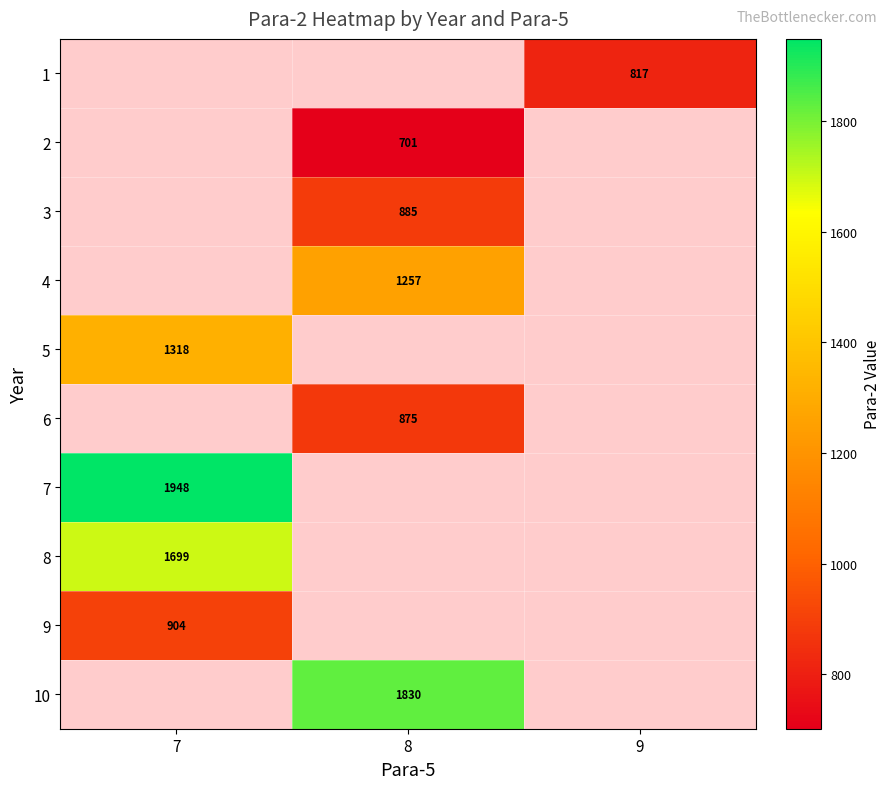

The row_5 series shows 1359.9 at 8. True or false?

False